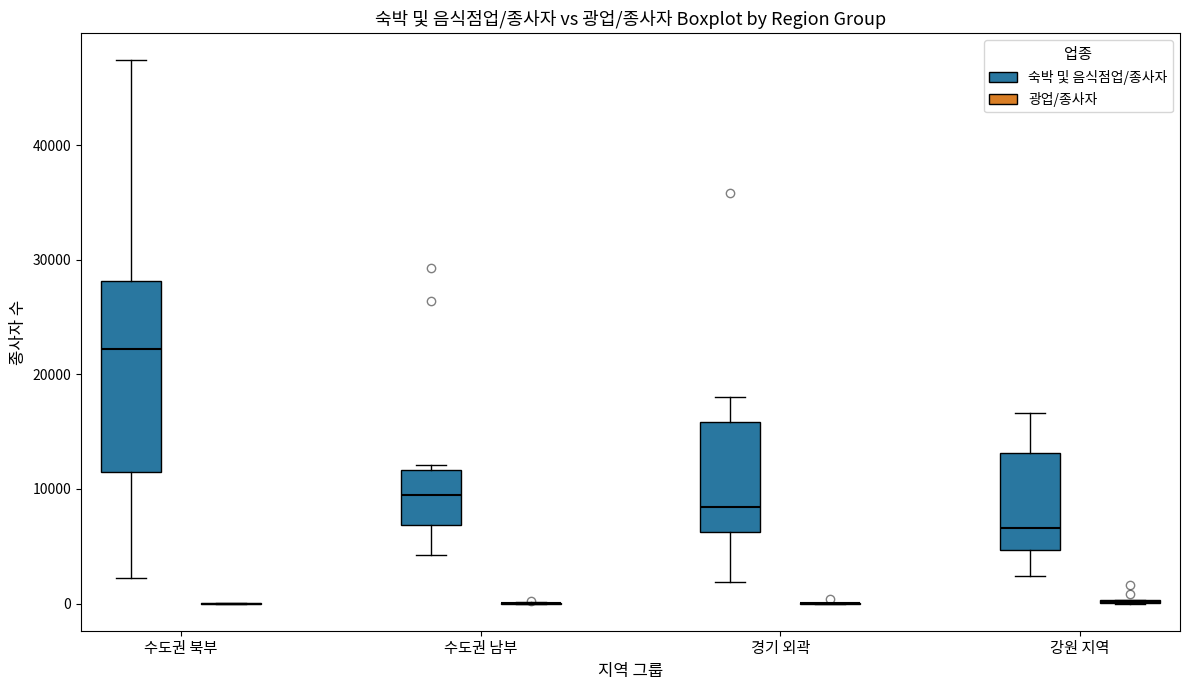

Reading left to right, read every box against the y-axis: the position of its median line, the range the box covers, and the ends of its whiskers. The values are not printed on the chart, so give them approximately, as read against the axis.

수도권 북부 (숙박 및 음식점업/종사자): median 22000, box 12000 to 28000, whiskers 2000 to 47000
수도권 북부 (광업/종사자): box collapsed to a line at 0, whiskers 0 to 0
수도권 남부 (숙박 및 음식점업/종사자): median 9000, box 7000 to 12000, whiskers 4000 to 12000 (just above the box's upper edge)
수도권 남부 (광업/종사자): box collapsed to a line at 0, whiskers 0 to 0
경기 외곽 (숙박 및 음식점업/종사자): median 8000, box 6000 to 16000, whiskers 2000 to 18000
경기 외곽 (광업/종사자): box collapsed to a line at 0, whiskers 0 to 0
강원 지역 (숙박 및 음식점업/종사자): median 7000, box 5000 to 13000, whiskers 2000 to 17000
강원 지역 (광업/종사자): box collapsed to a line at 0, whiskers 0 to 0